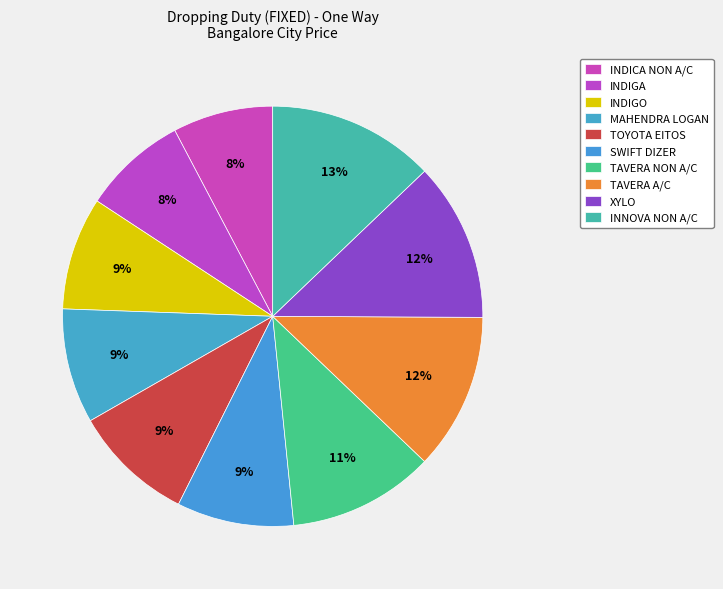

Which slice is the largest?

INNOVA NON A/C